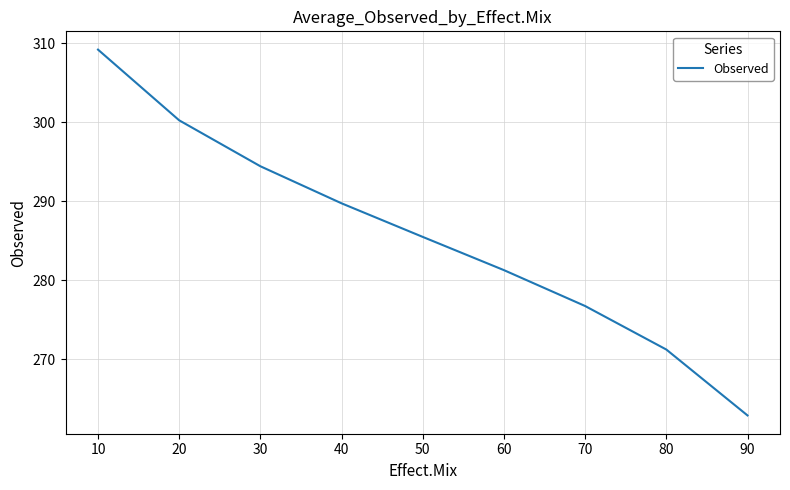

How many lines are shown in the chart?

1